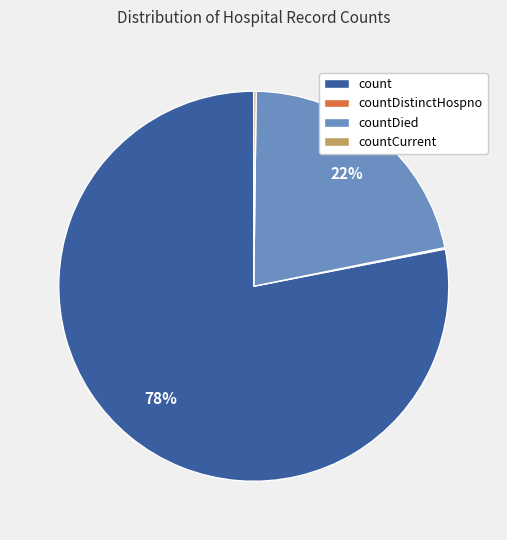

Which category has the biggest portion of the pie?

count